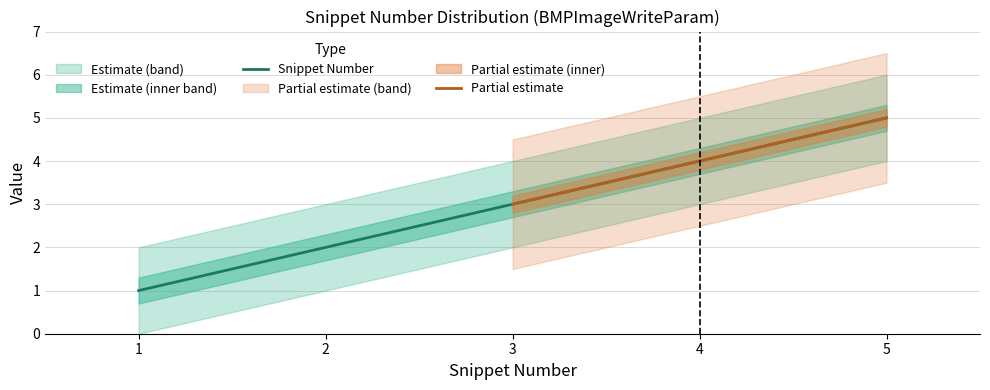

List the labels in order of Snippet Number value, largest first.

5, 4, 3, 2, 1